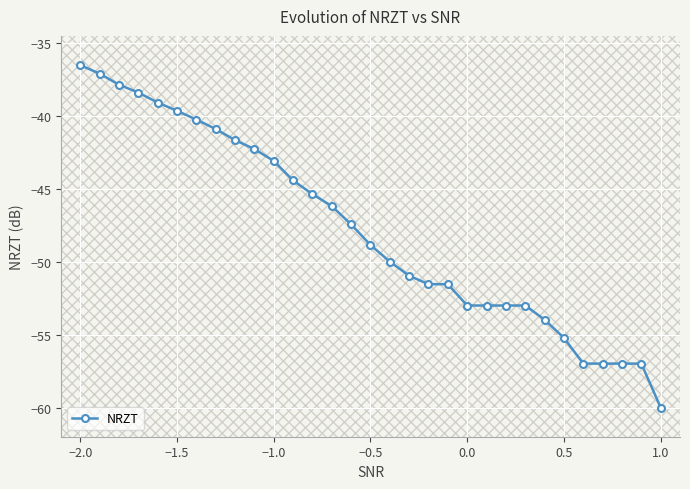

What is the difference between the maximum and second lowest values?

20.5